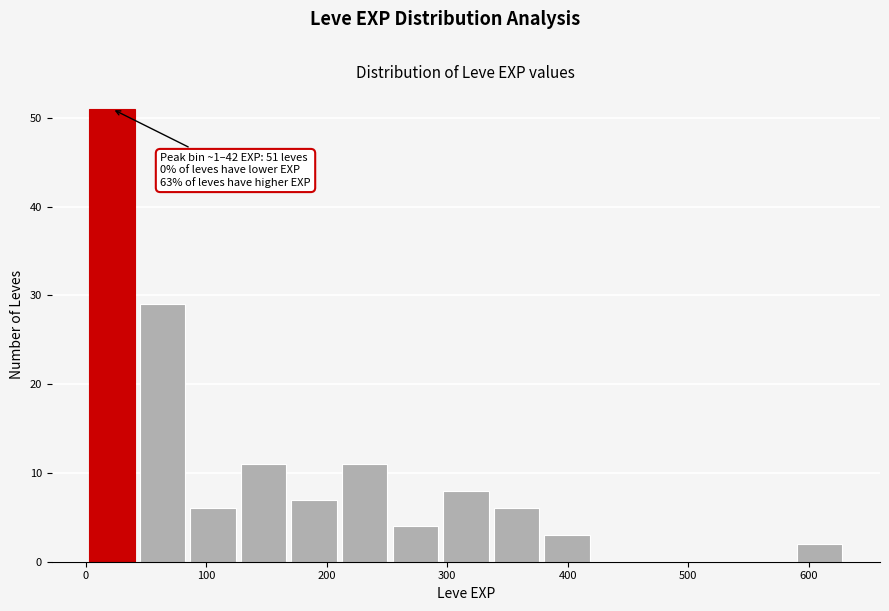

Over which range of the x-axis is the bar tallest?

0 to 40